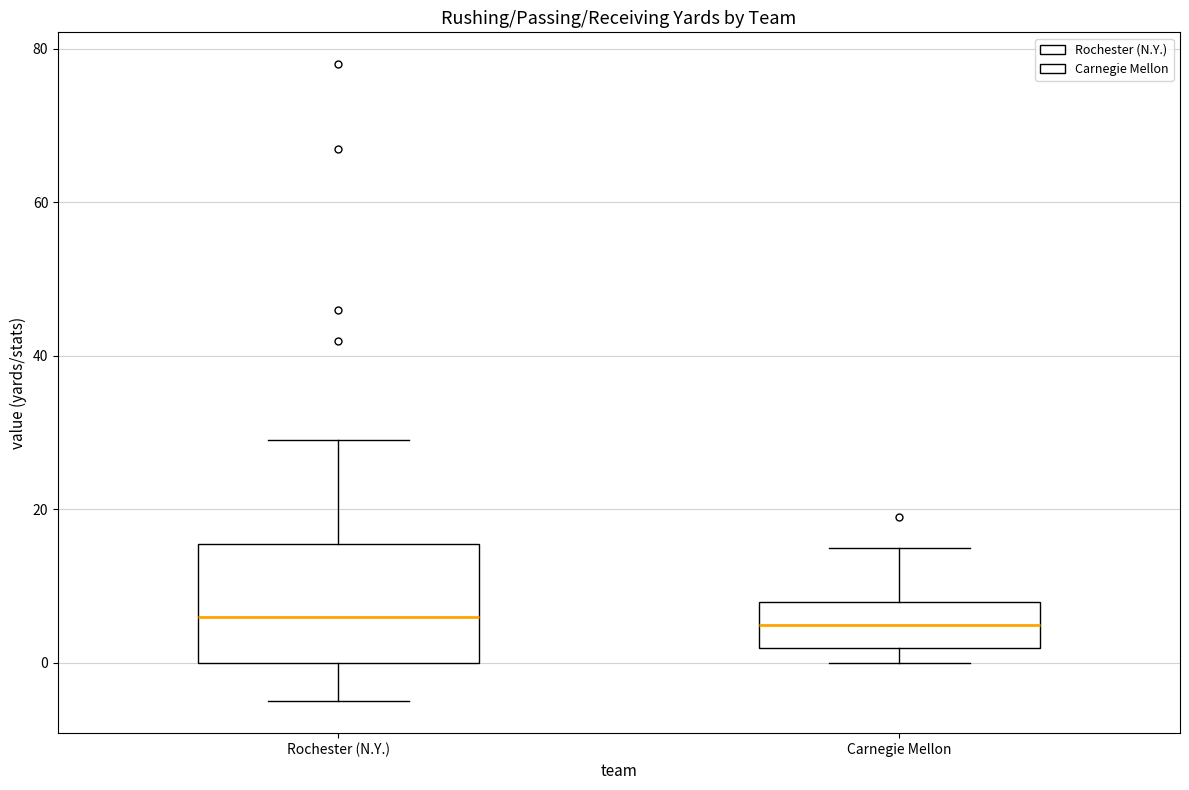

Comparing the boxes themselves (not the whiskers), which one is the tallest?

Rochester (N.Y.)